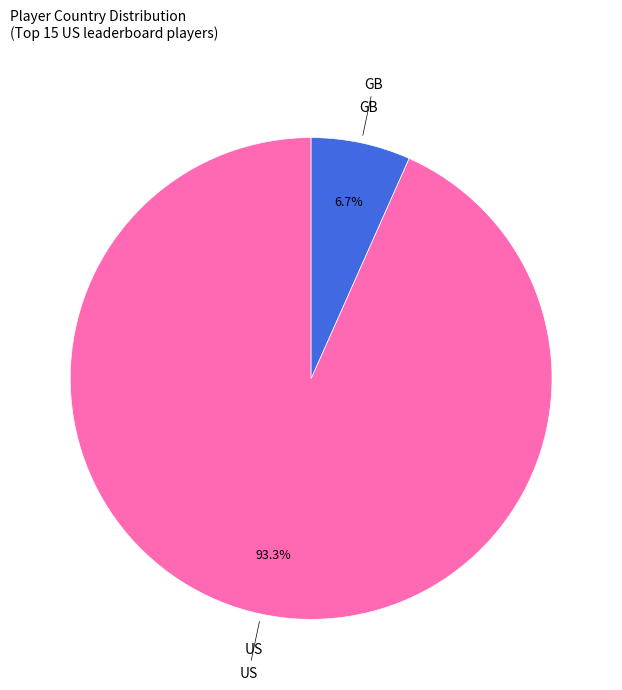

Is there any slice that represents more than half of the pie?

Yes